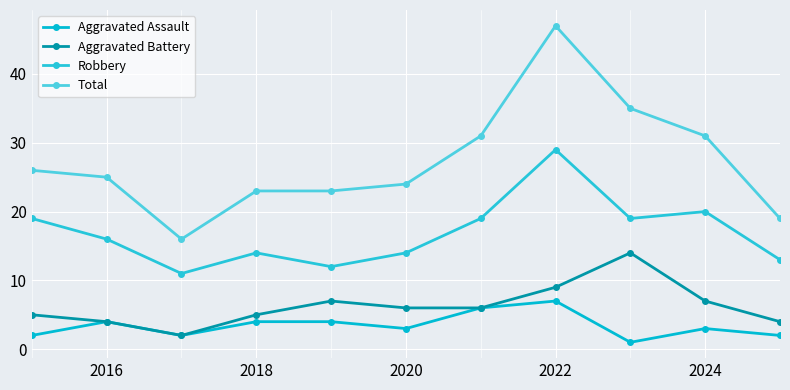

How many lines are shown in the chart?

4